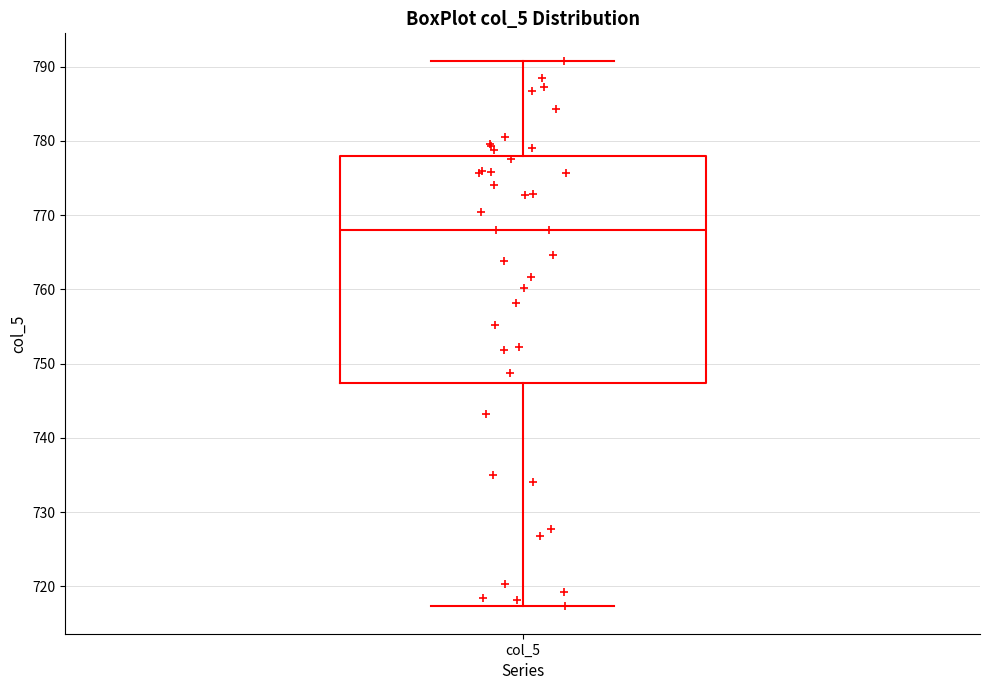

Where is the lower edge of the box for col_5 on the y-axis? The values are not printed on the chart, so give them approximately, as read against the axis.

747